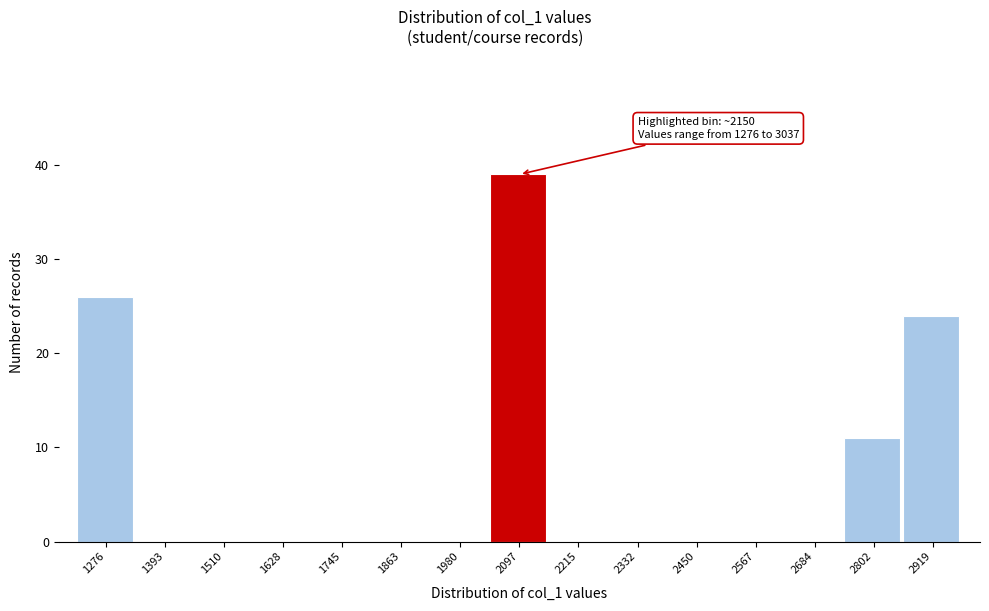

Reading left to right, extract all data points from this chart.

1276=26	1393=0	1510=0	1628=0	1745=0	1863=0	1980=0	2097=39	2215=0	2332=0	2450=0	2567=0	2684=0	2802=11	2919=24